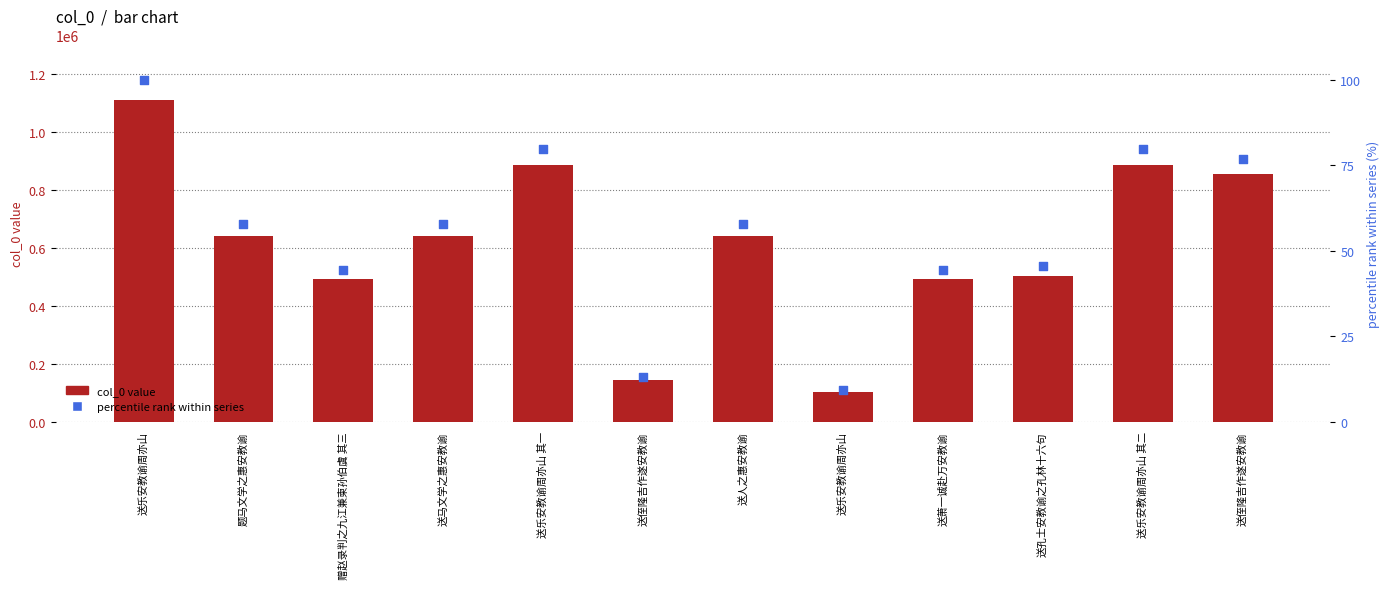

Which series has the largest total across all categories?

col_0 value